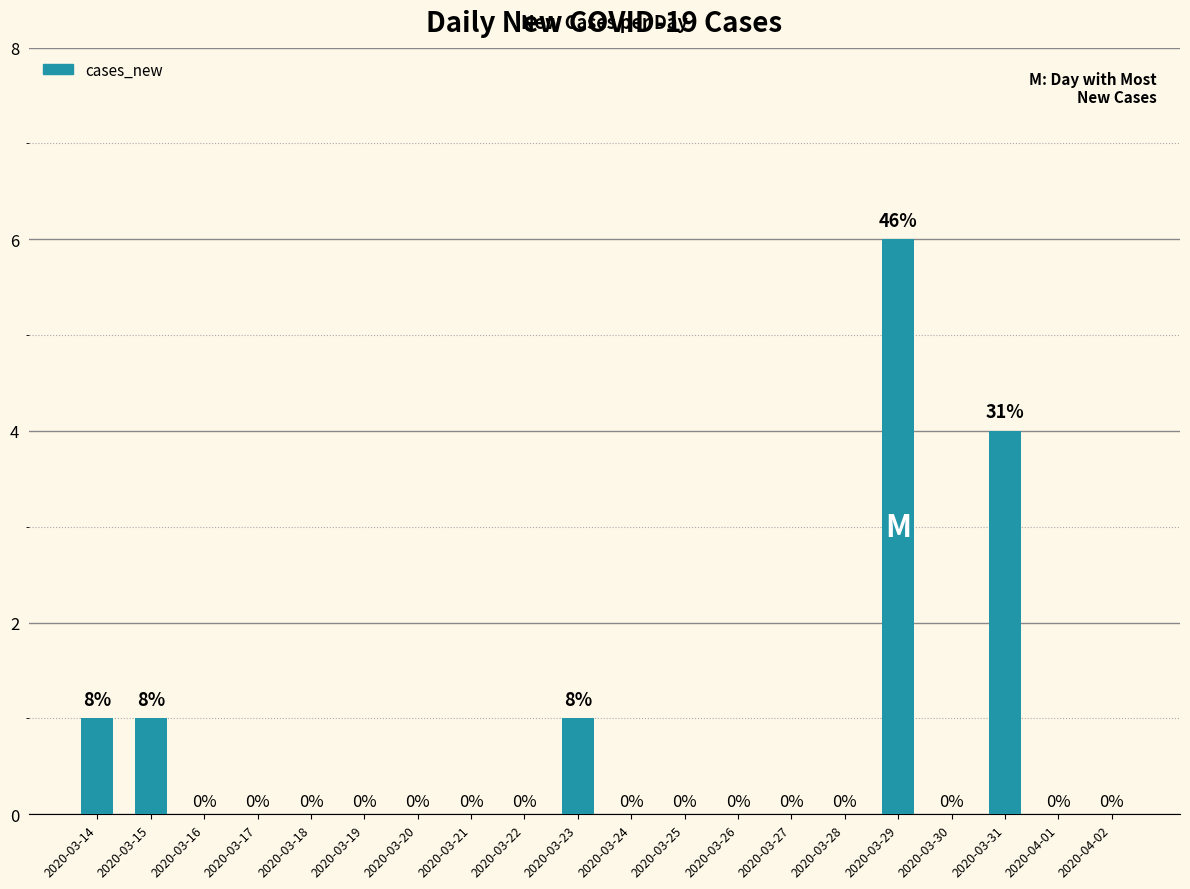

Which category has the highest value across all series?

2020-03-29